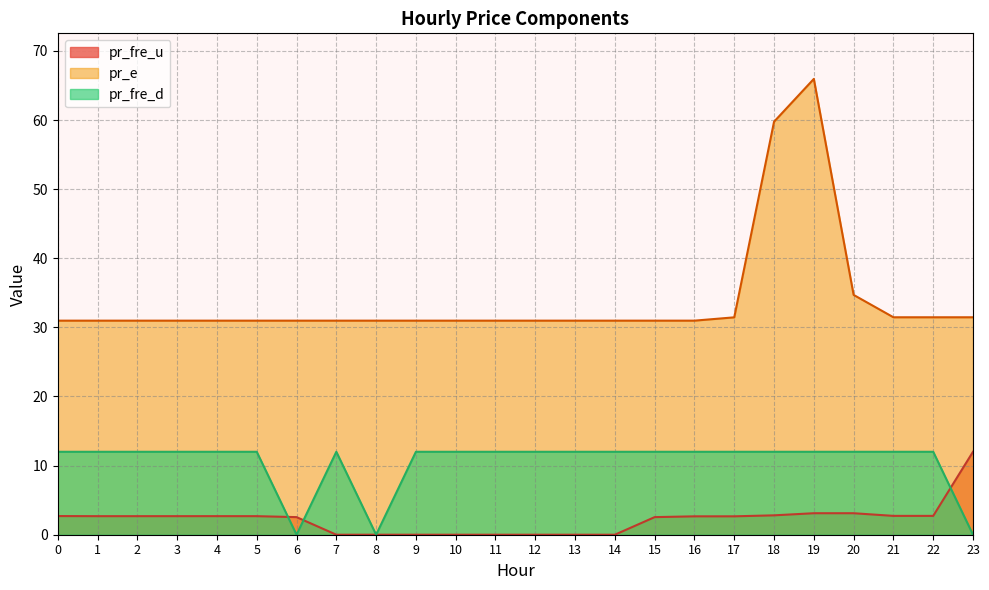

True or false: pr_fre_u has a value of 2.7 at 4.

True